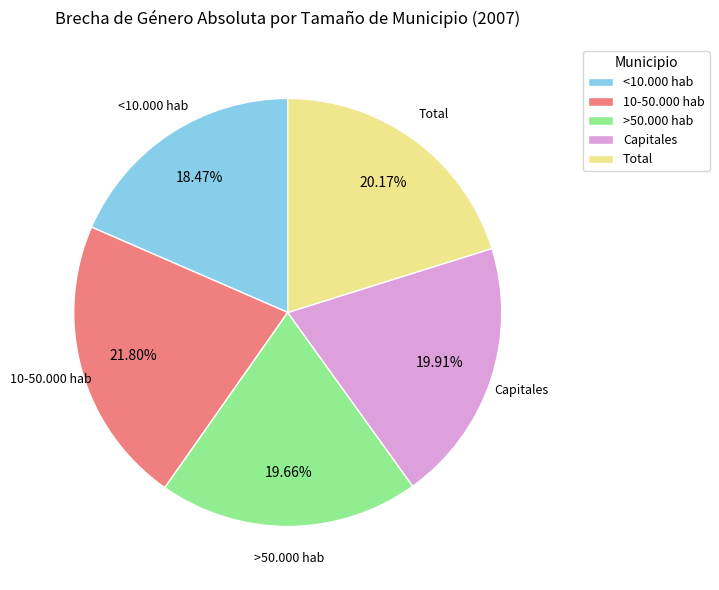

To the nearest percent, what portion does Capitales represent?

20%